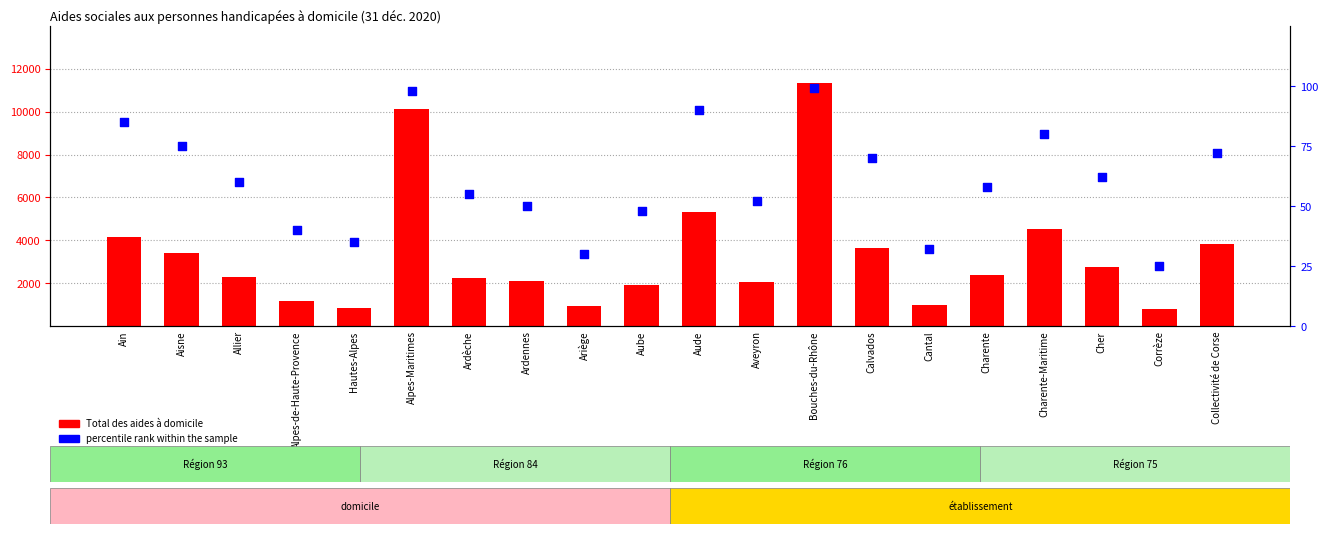

Which series reaches the maximum Y coordinate?

Total des aides à domicile